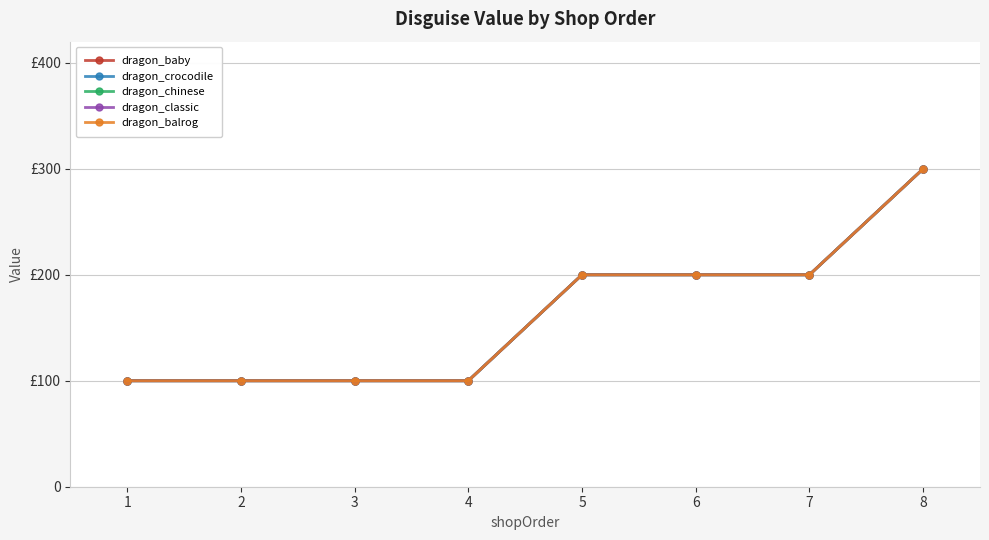

At which category is the sum across all series the highest?

8